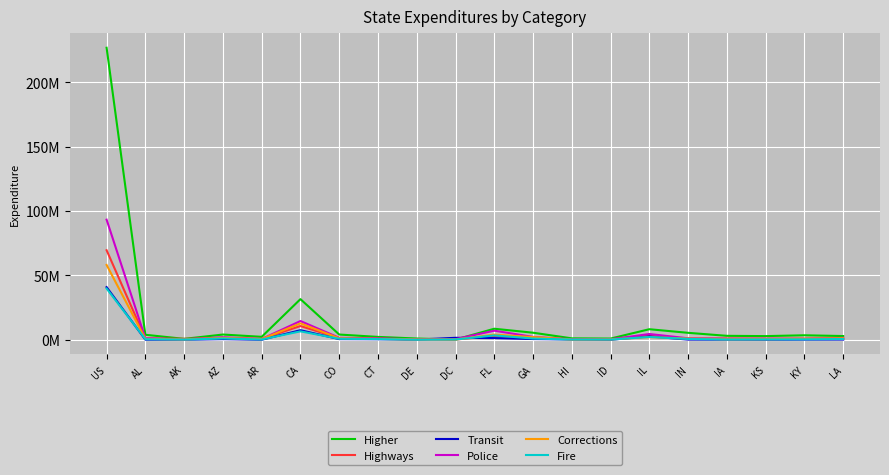

How many data points in Fire are above 537569?

9